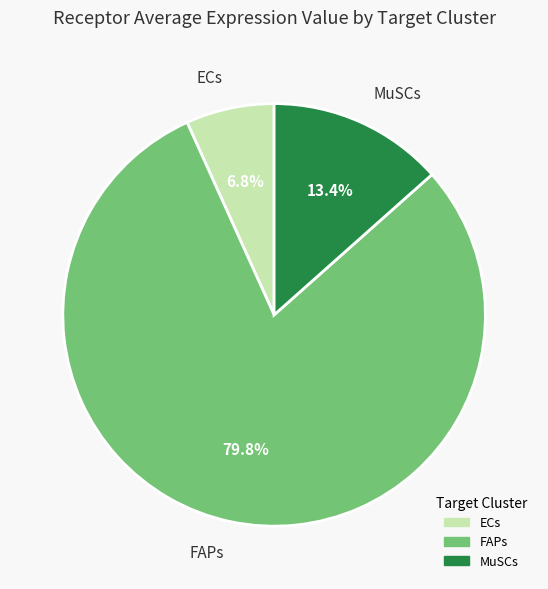

How many segments does this pie chart have?

3